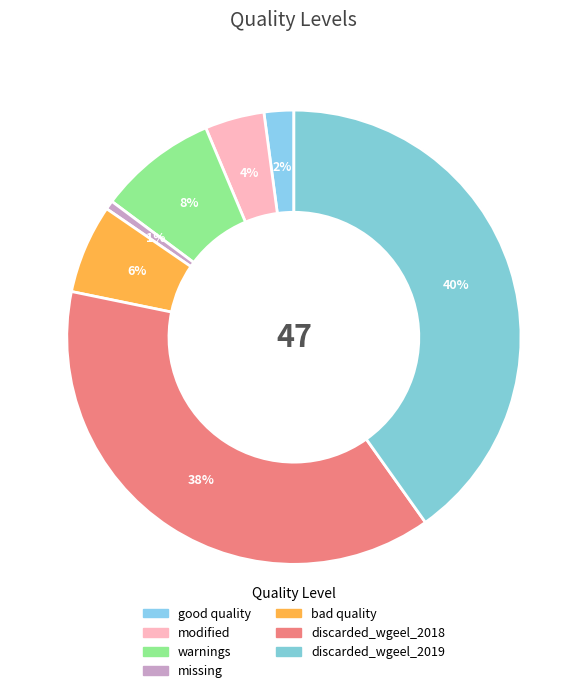

To the nearest percent, what is the difference between the discarded_wgeel_2019 and modified slice percentages?

36%